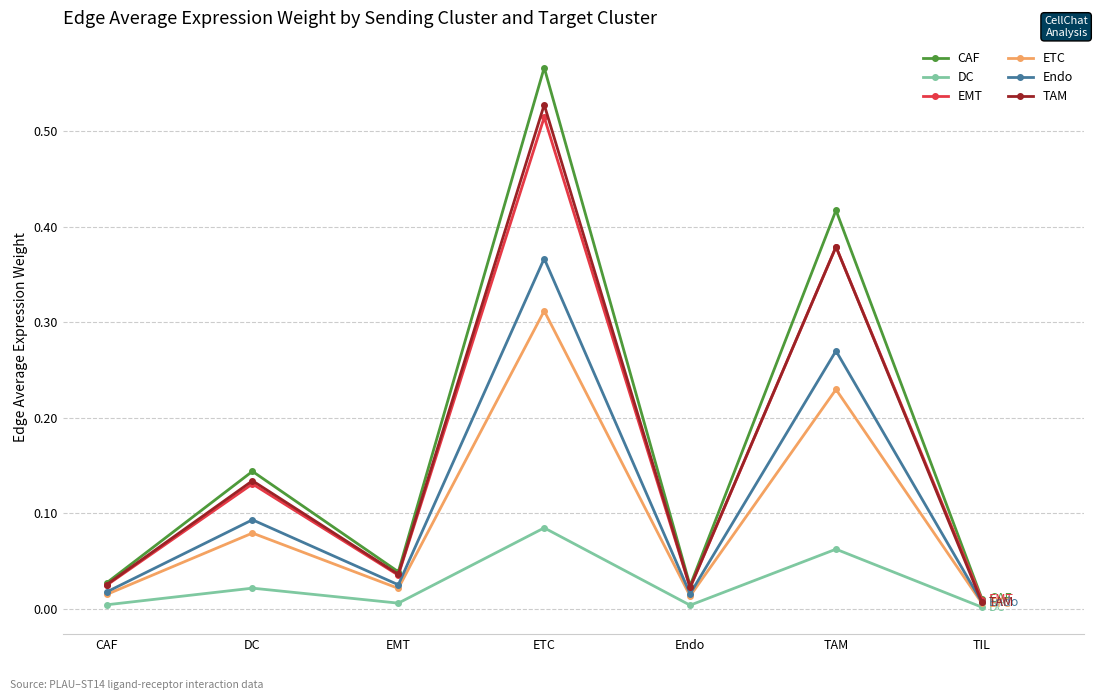

Which series has the largest range (max minus min)?

CAF